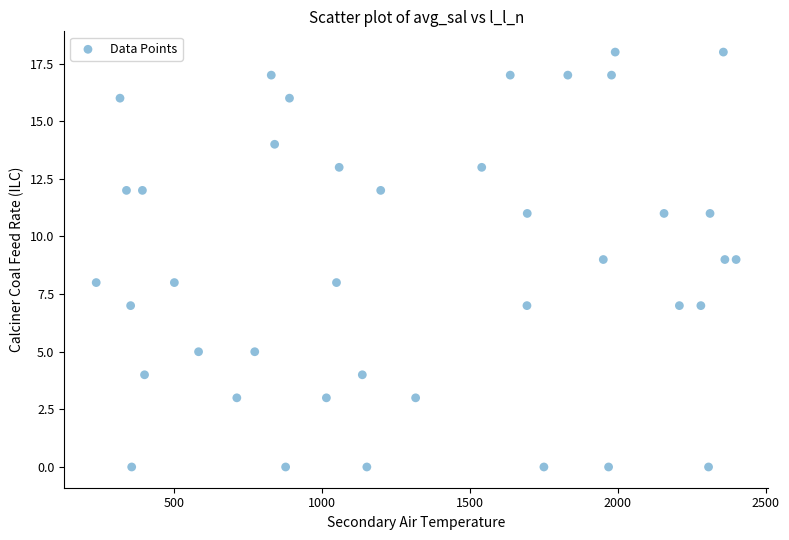

What is the range of Y values (max minus min)?

18